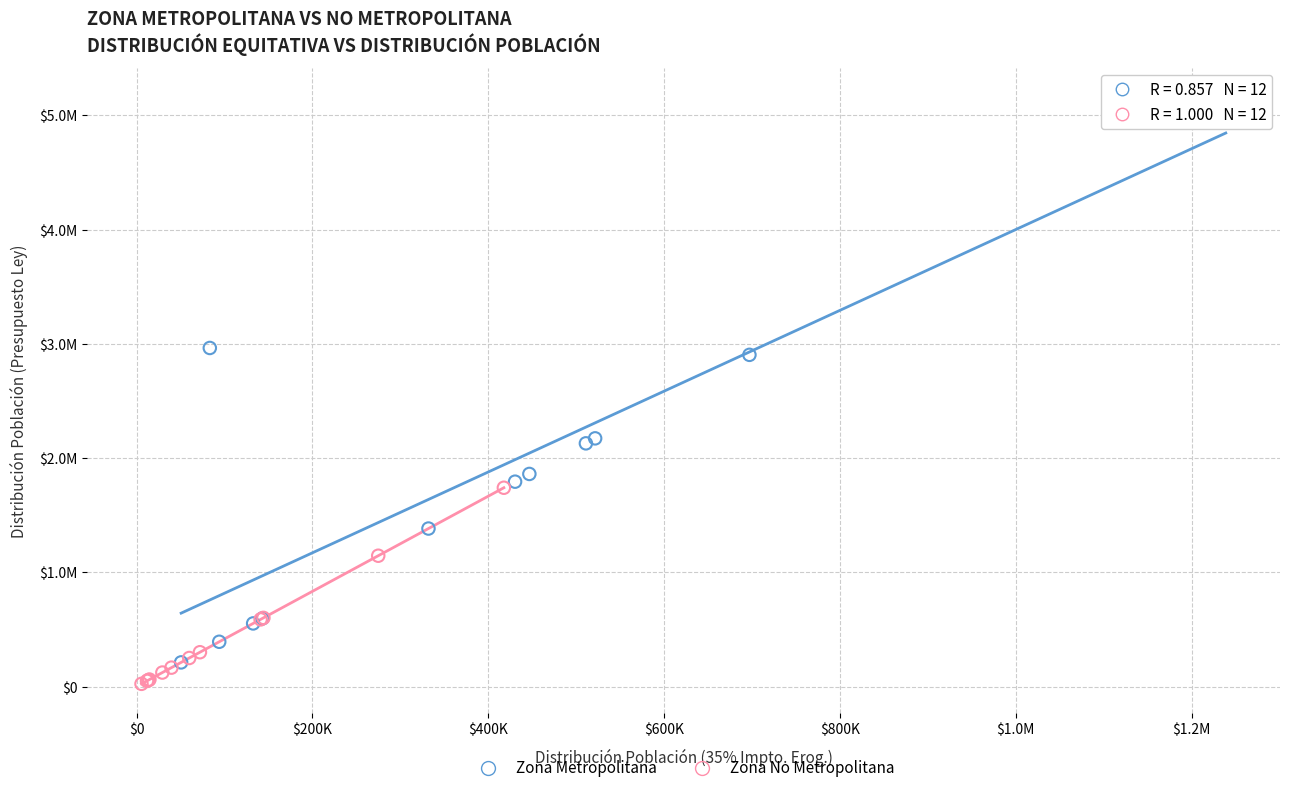

What are all the series names shown in the legend?

Zona Metropolitana, Zona No Metropolitana